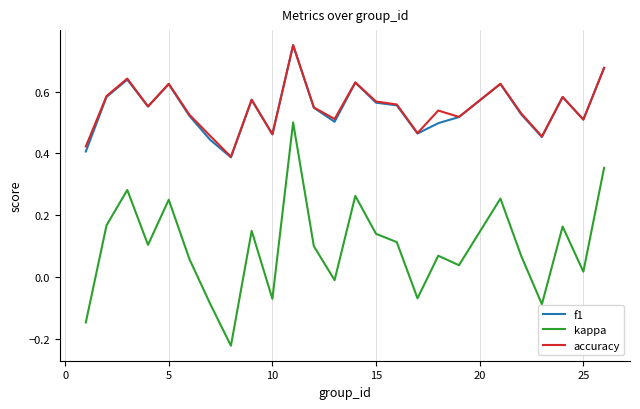

True or false: kappa and accuracy intersect in this chart.

False